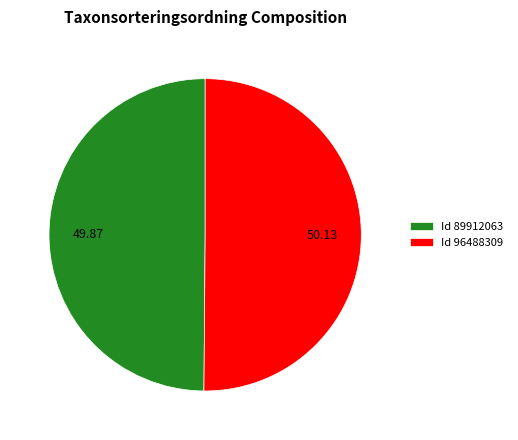

Approximately how many times larger is the value at Id 96488309 compared to Id 89912063?

1.0